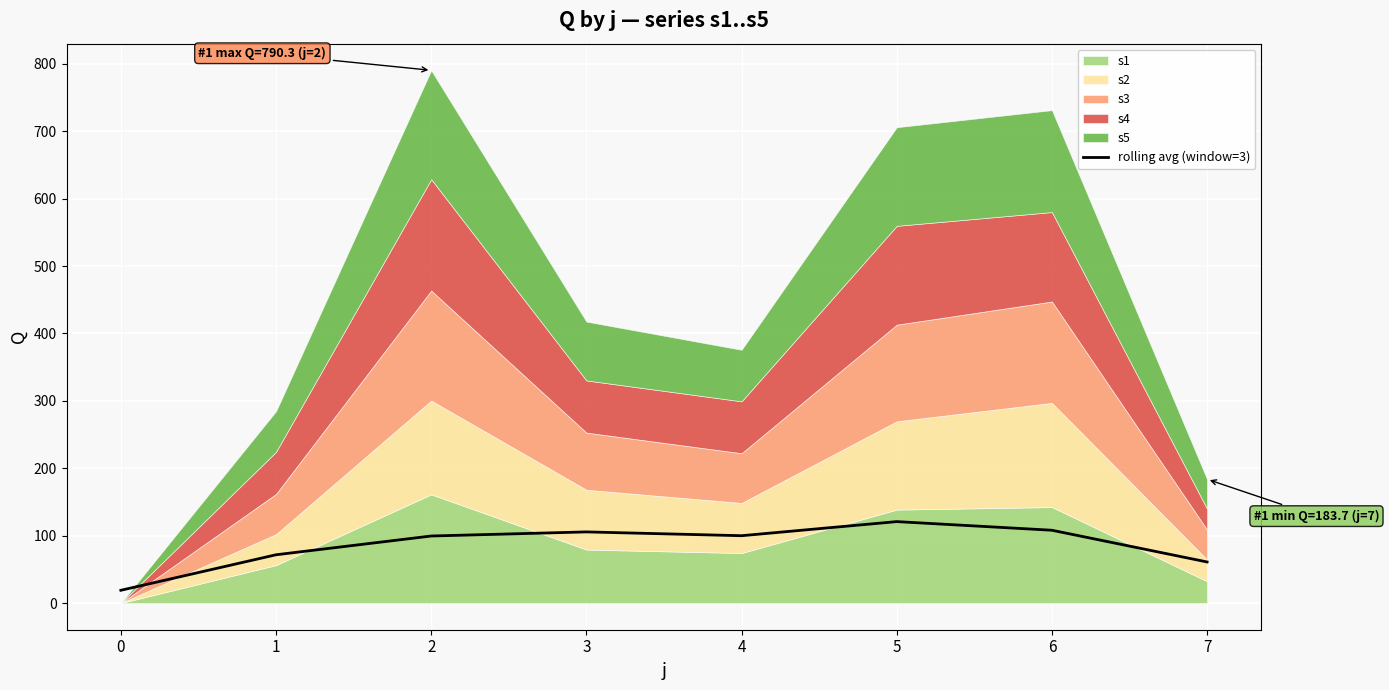

What is the change in value from 5 to 6?

-12.8